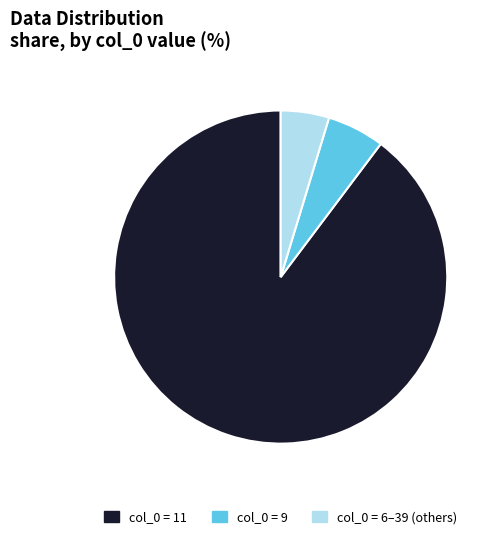

The col_0 = 9 slice represents 6% of the pie. True or false?

True